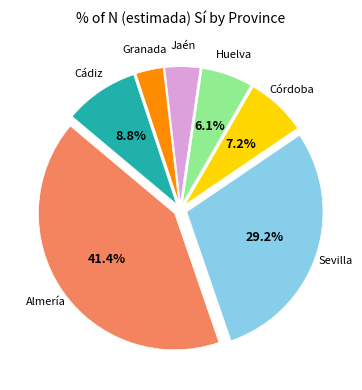

How many segments does this pie chart have?

7